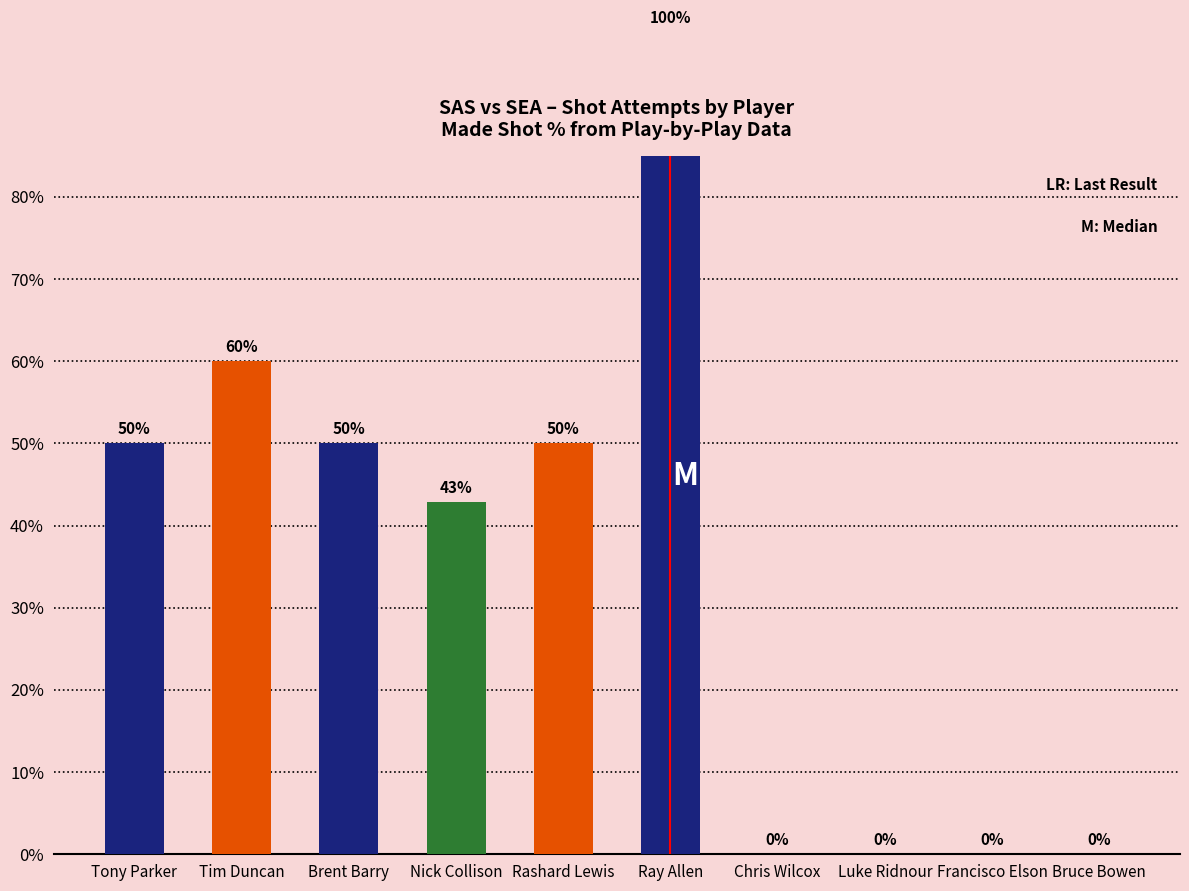

Is it true that the value at Brent Barry is 72.9?

False